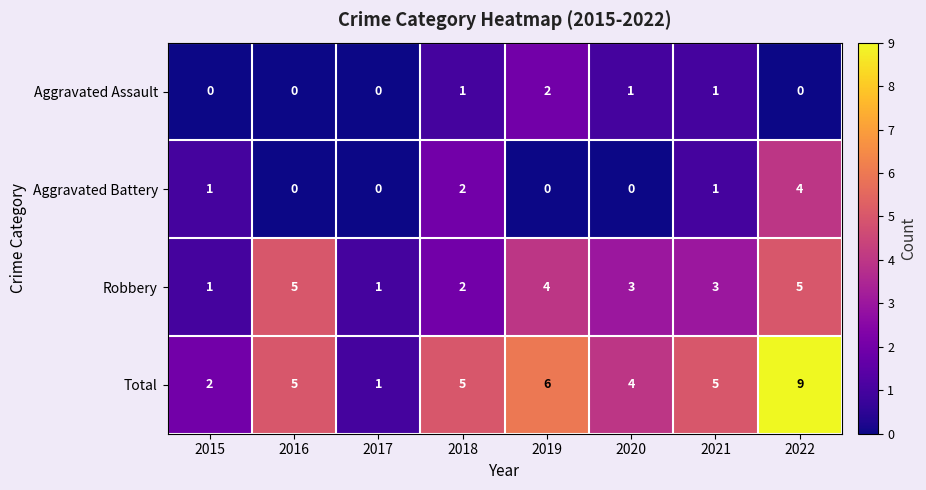

What is the average value of the Robbery series?

3